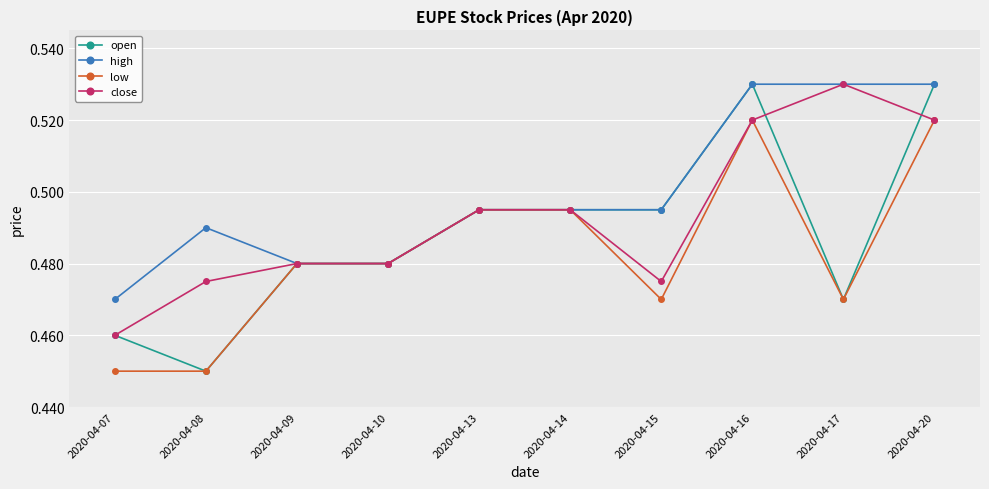

Between 2020-04-07 and 2020-04-08, which series saw the biggest shift?

high